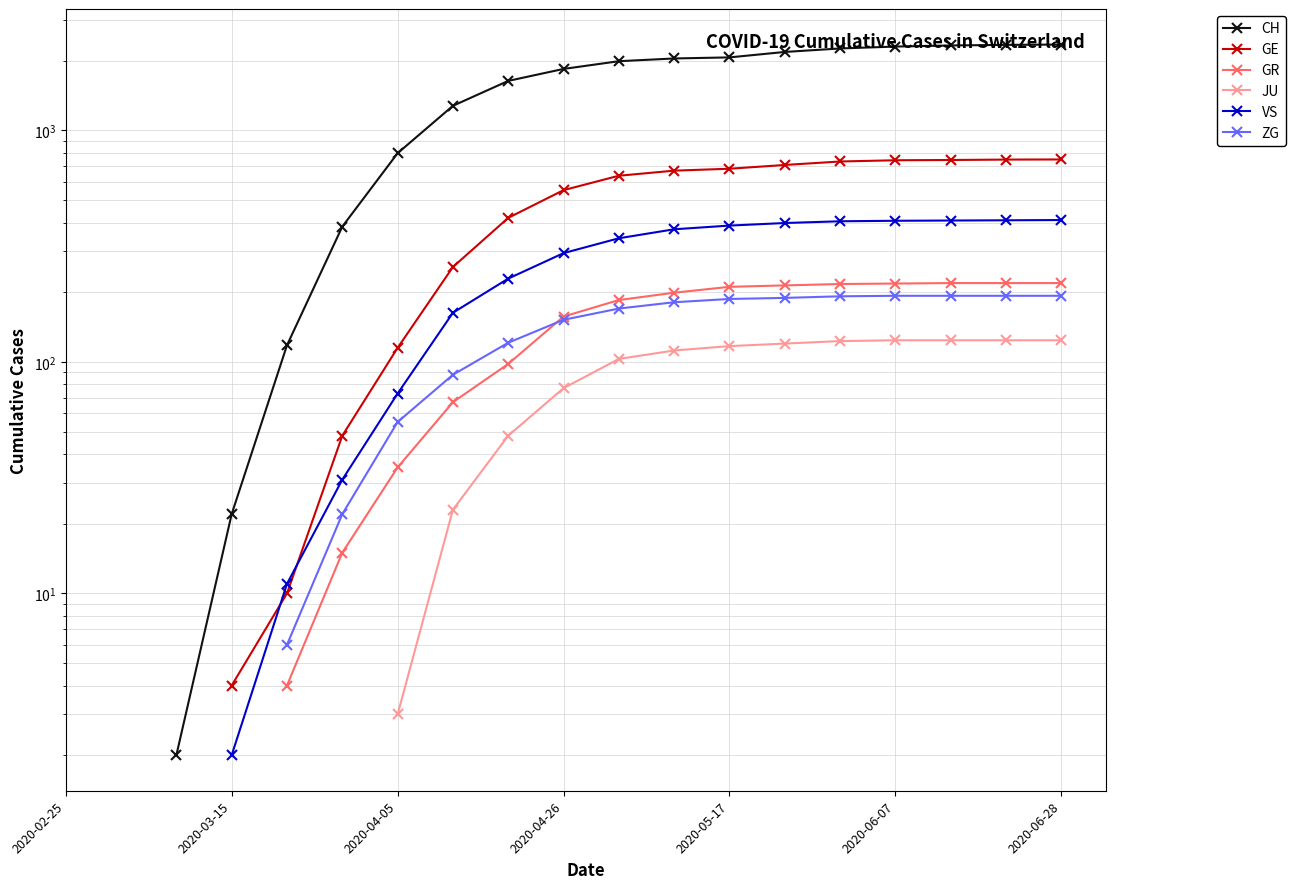

What is the label of the 2nd point from the left?

2020-03-15